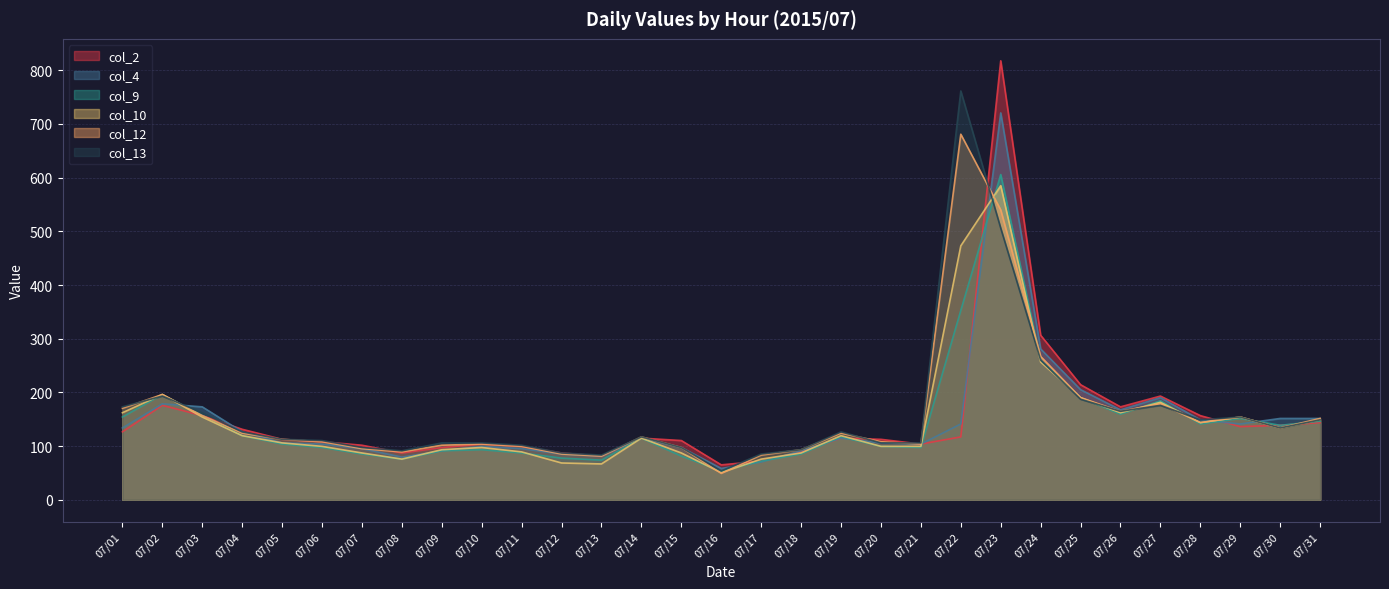

Which series changed the most between 07/08 and 07/29?

col_10